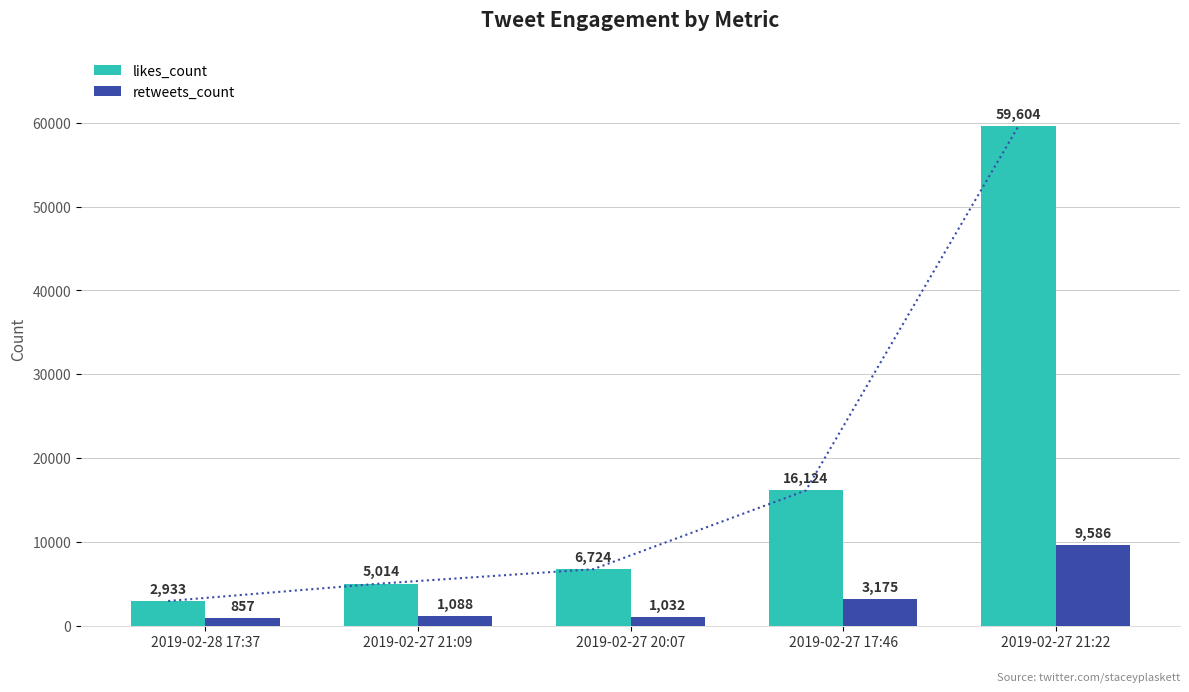

The likes_count series shows 5178 at 2019-02-28 17:37. True or false?

False